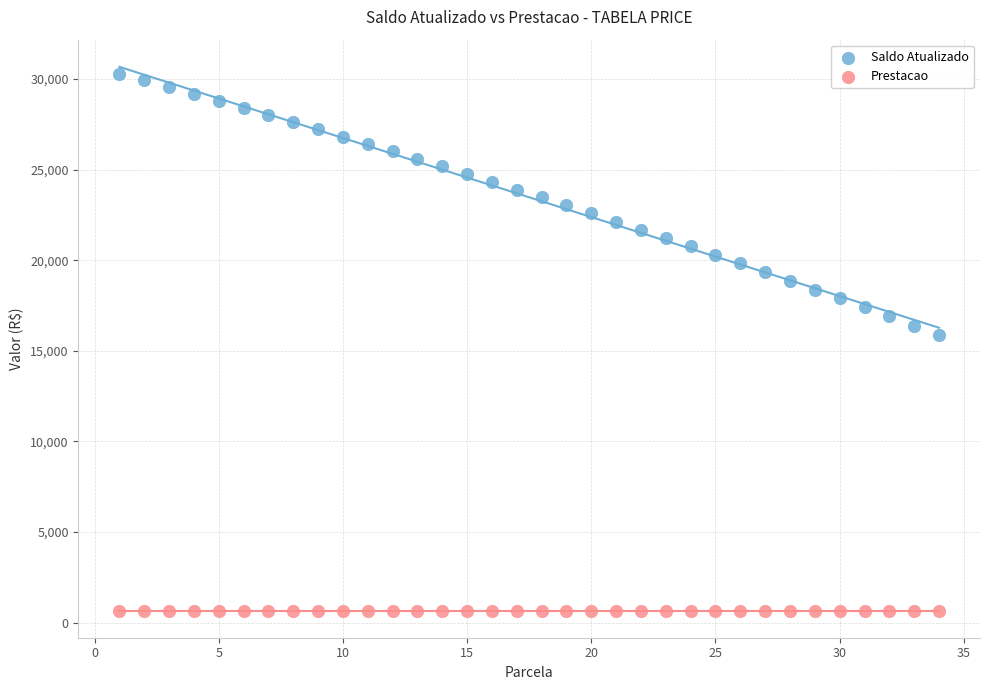

Which series reaches the maximum Y coordinate?

Saldo Atualizado